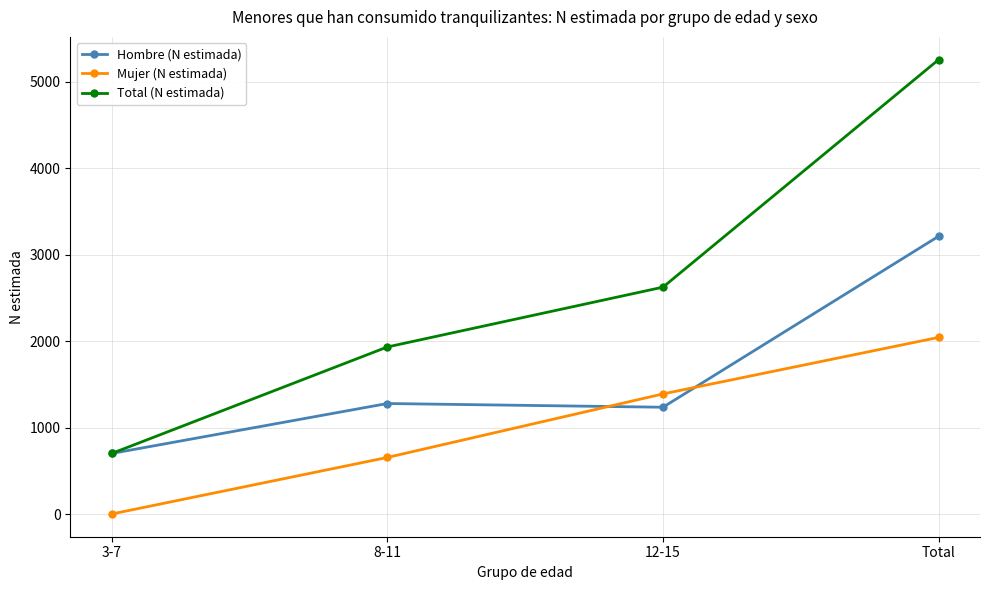

Does the chart display data point markers on the line(s)?

Yes